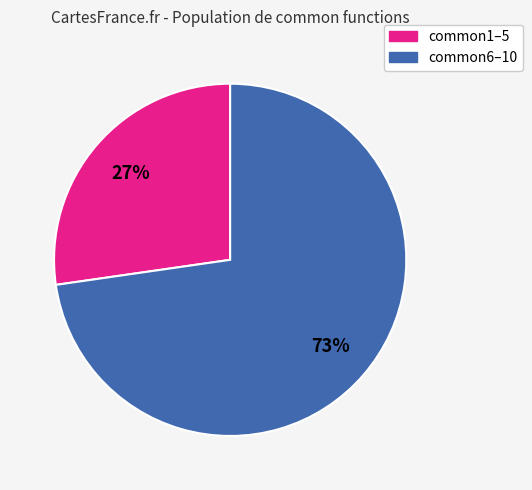

True or false: common6–10 accounts for 79% of the total.

False